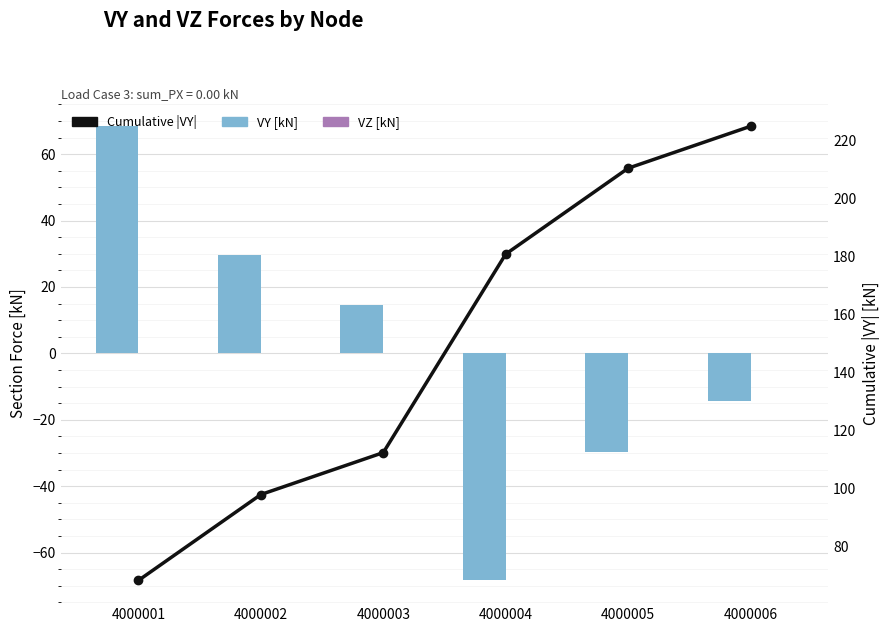

Which series changed the most between 4000001 and 4000006?

Cumulative |VY|